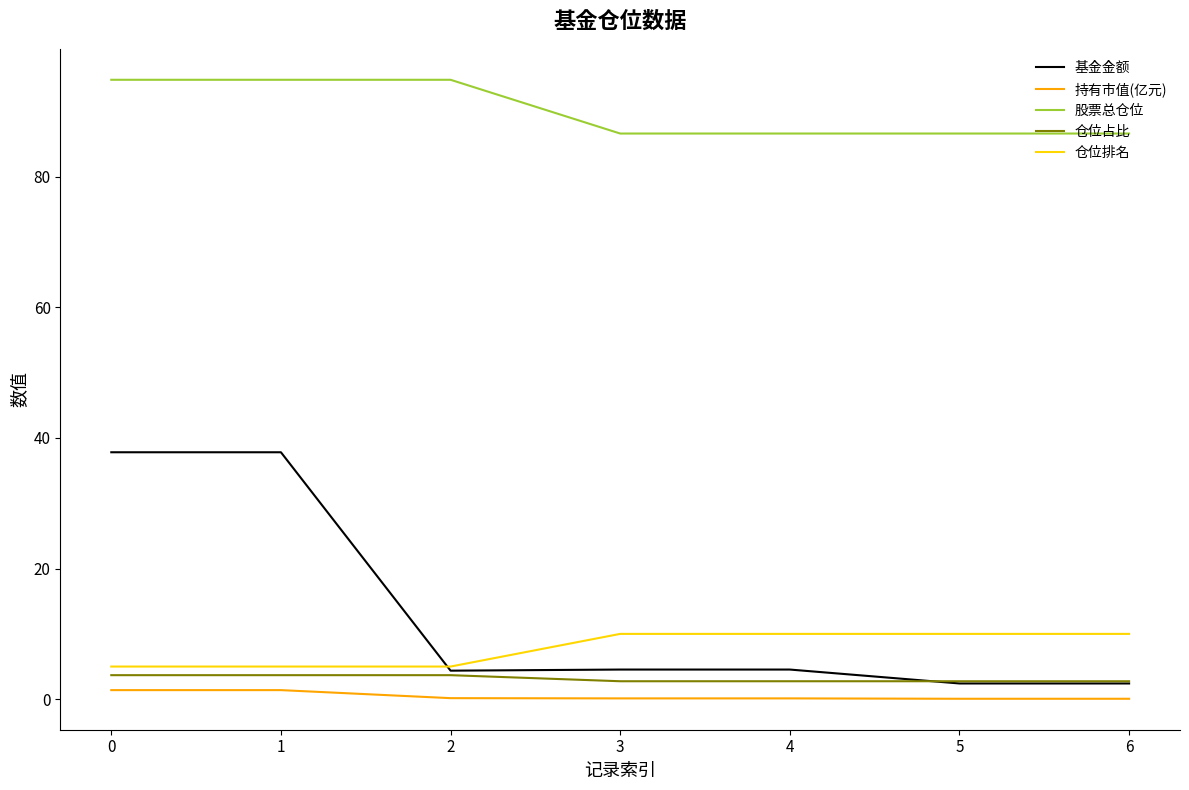

What is the greatest value displayed?

94.8